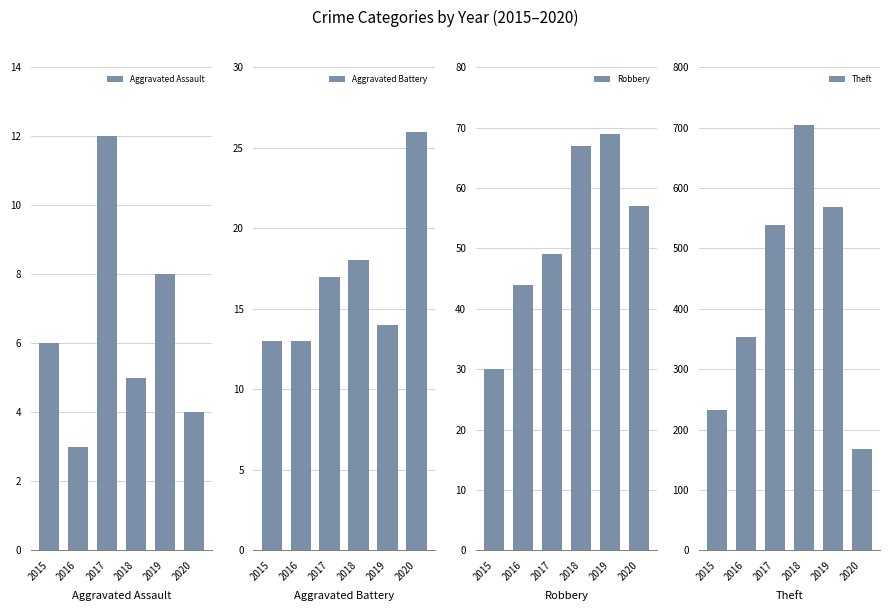

What is the sum of the Aggravated Battery values at 2018 and 2019?

32